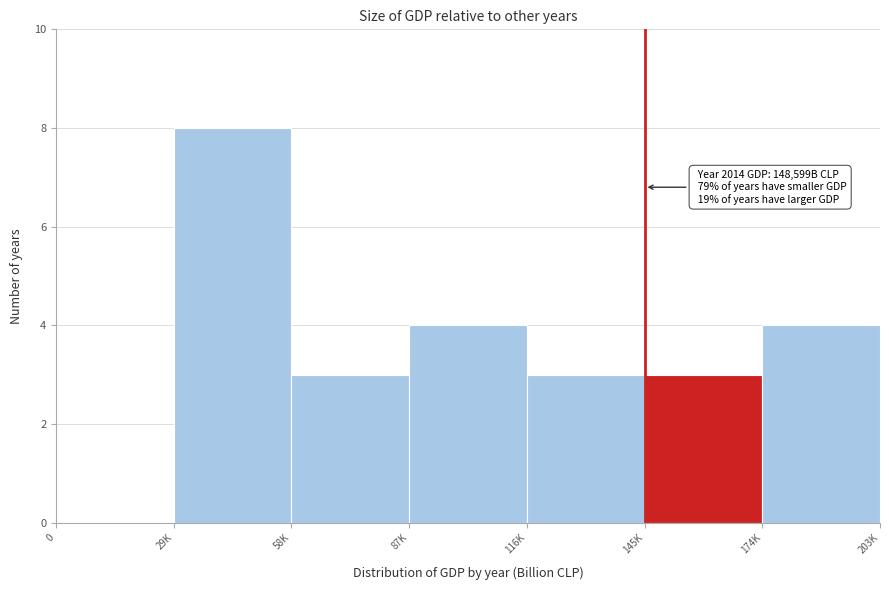

Reading left to right, list all the values displayed in this chart.

0=0	29K=8	58K=3	87K=4	116K=3	145K=3	174K=4